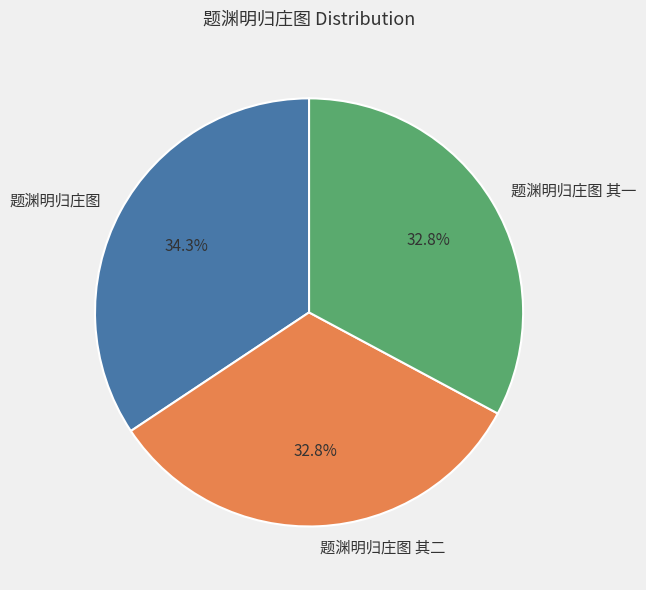

Is 题渊明归庄图 其一 the majority of the pie?

No